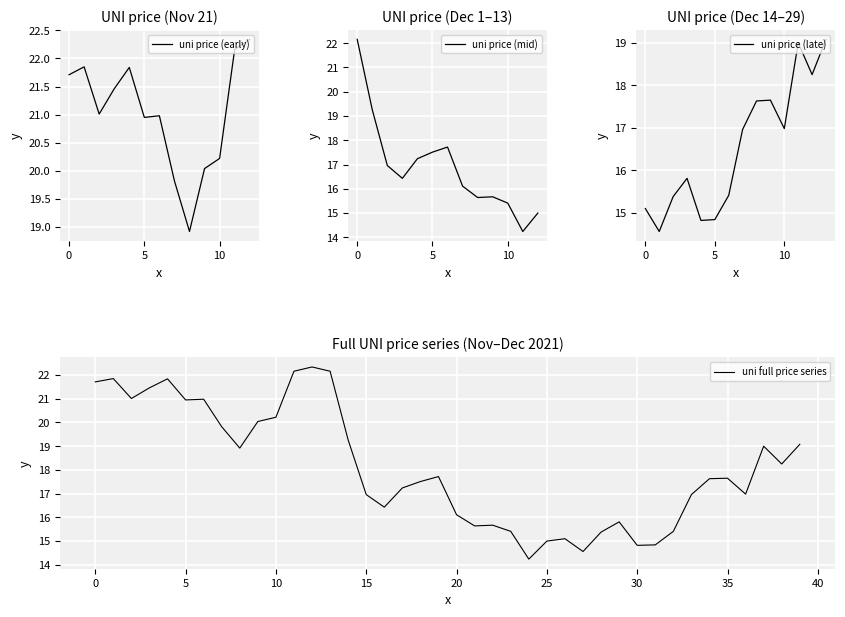

Reading left to right, extract all data points from this chart.

21.7	21.9	21.0	21.5	21.8	20.9	21.0	19.8	18.9	20.0	20.2	22.2	22.3	22.2	19.3	17.0	16.4	17.2	17.5	17.7	16.1	15.6	15.7	15.4	14.2	15.0	15.1	14.6	15.4	15.8	14.8	14.8	15.4	17.0	17.6	17.6	17.0	19.0	18.2	19.1